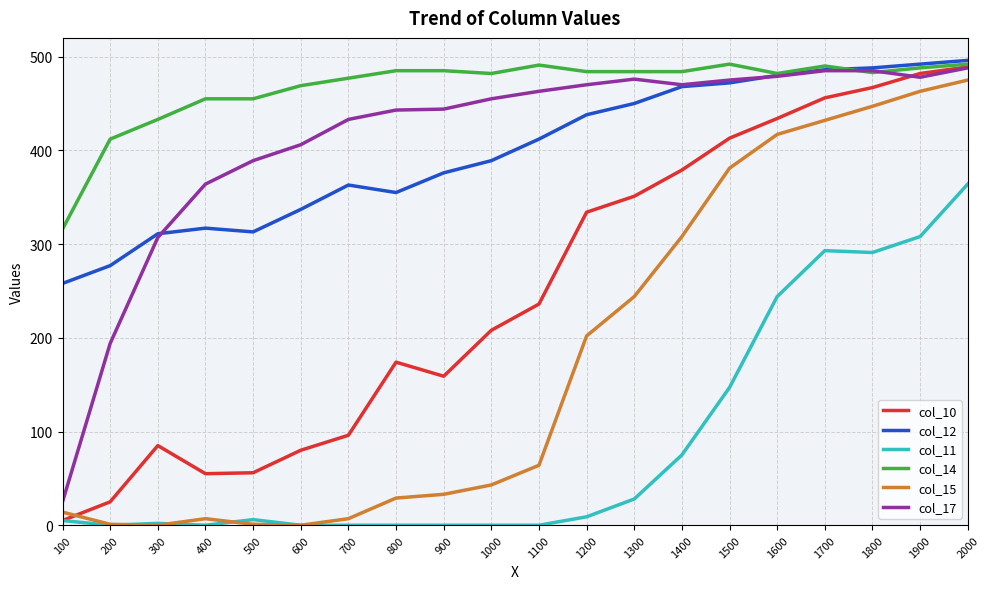

What is the greatest value displayed?

496